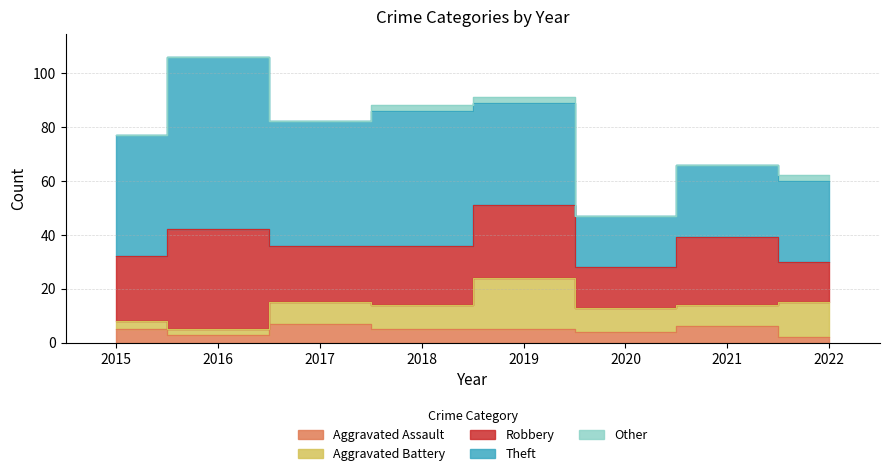

Between 2020 and 2022, which is larger?

2020